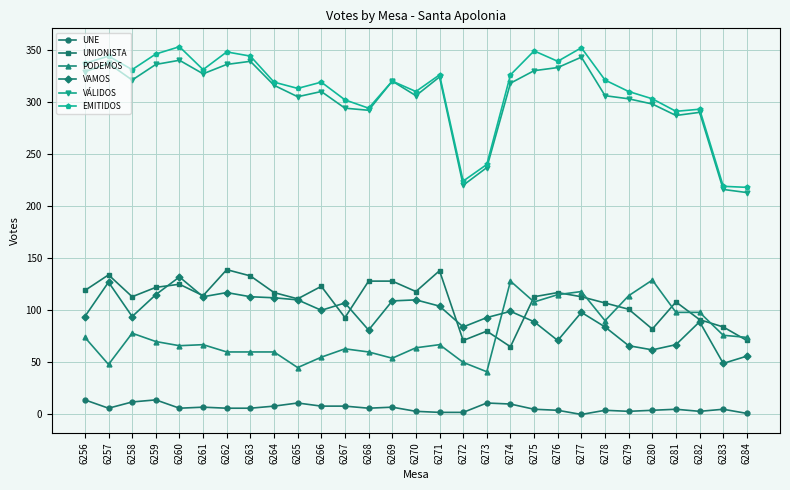

Is the value of PODEMOS at 6283 greater than the value of VAMOS at 6281?

Yes